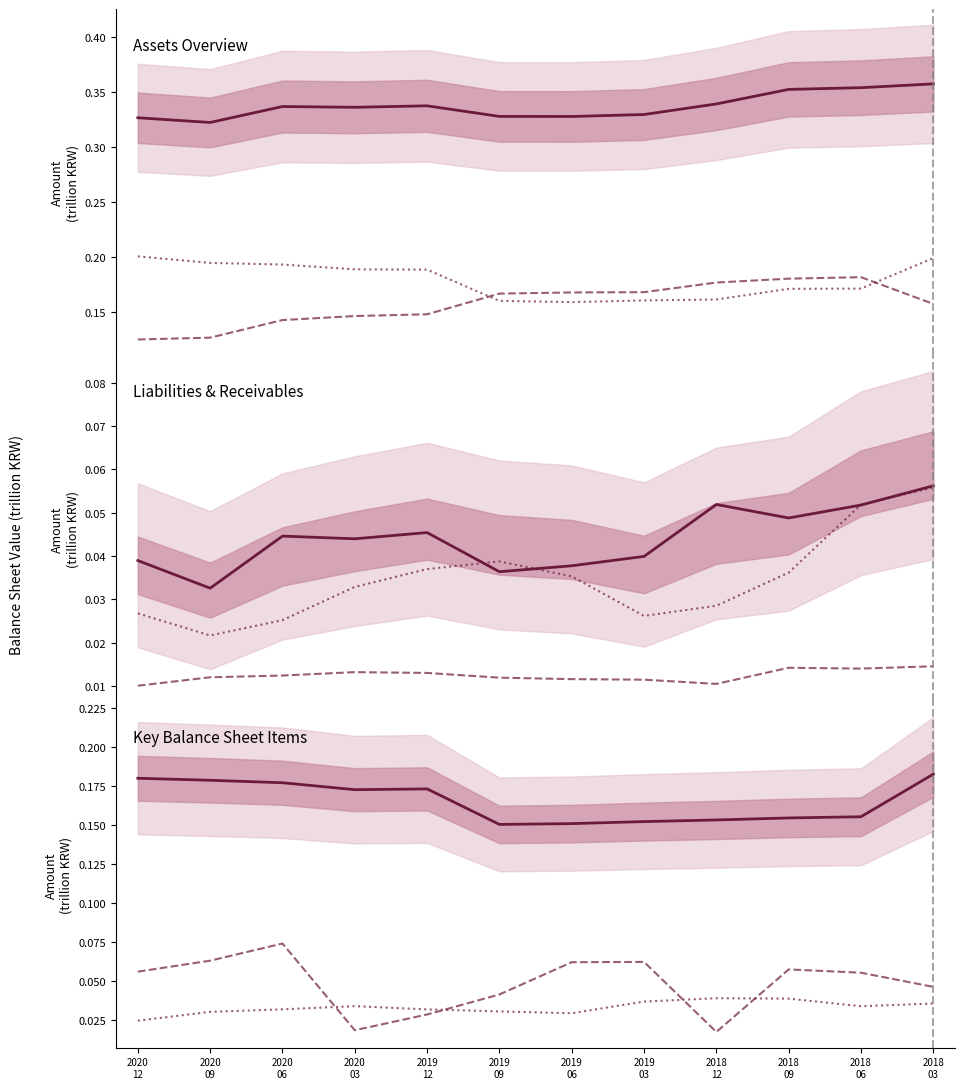

Does the chart have visible grid lines?

No